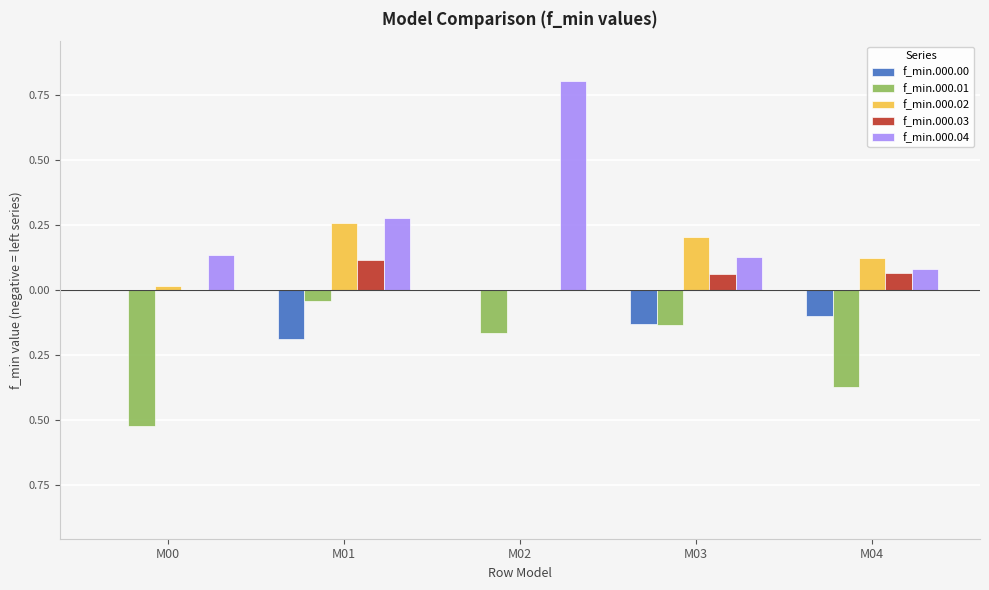

What are all the series names shown in the legend?

f_min.000.00, f_min.000.01, f_min.000.02, f_min.000.03, f_min.000.04